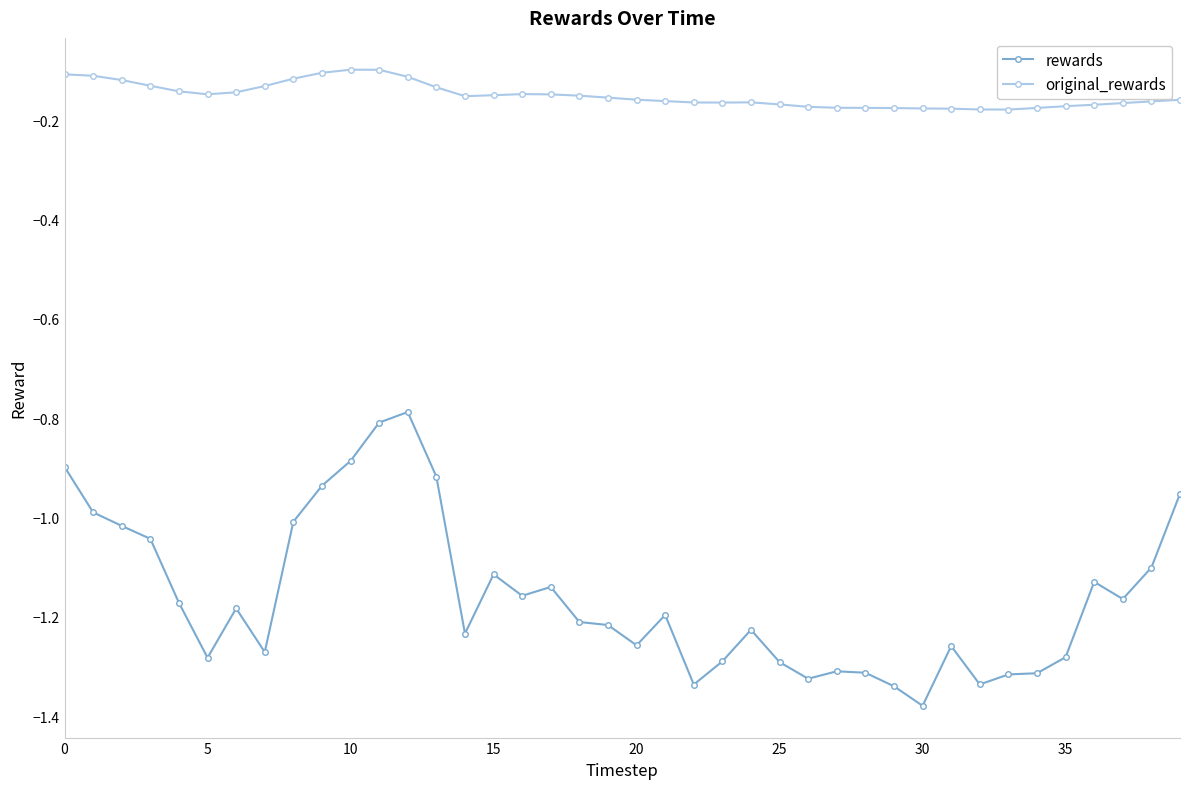

How many lines are shown in the chart?

2